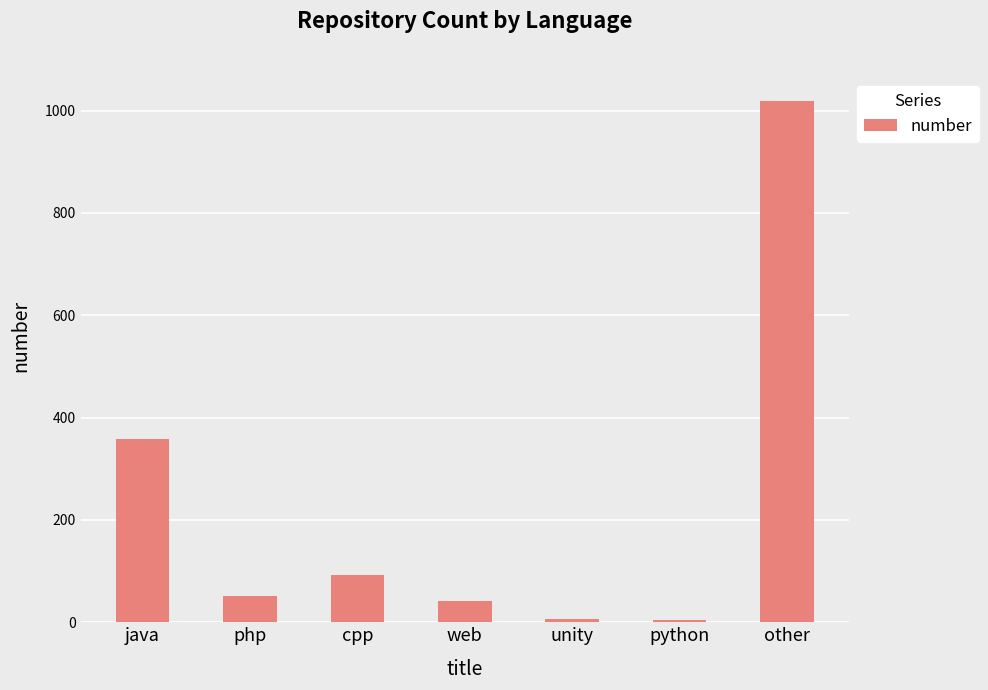

How many distinct data groups are displayed?

1